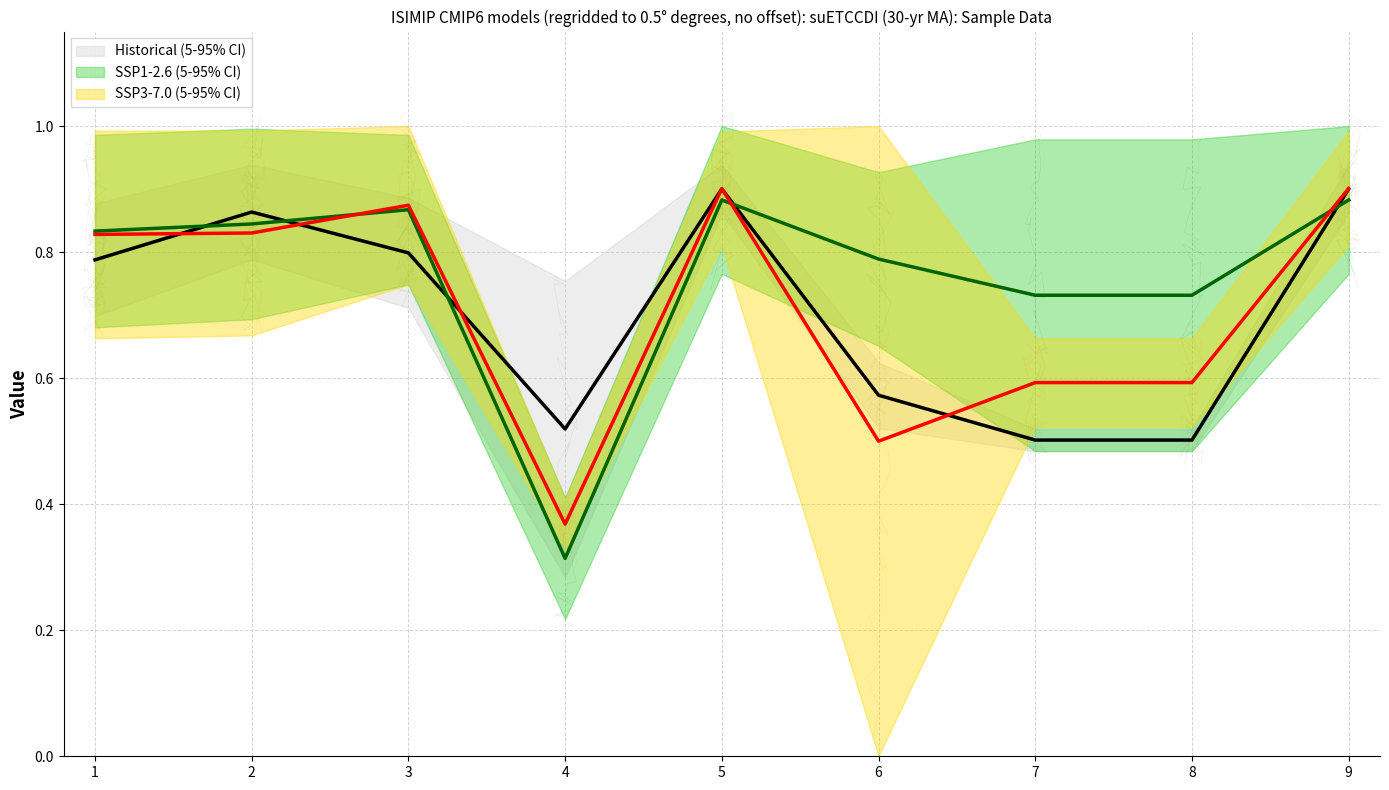

Reading left to right, list all the values displayed in this chart.

Historical (5-95% CI): 0.7	0.8	0.7	0.3	0.9	0.5	0.5	0.5	0.9
SSP1-2.6 (5-95% CI): 0.7	0.7	0.7	0.2	0.8	0.7	0.5	0.5	0.8
SSP3-7.0 (5-95% CI): 0.7	0.7	0.7	0.3	0.8	0.0	0.5	0.5	0.8